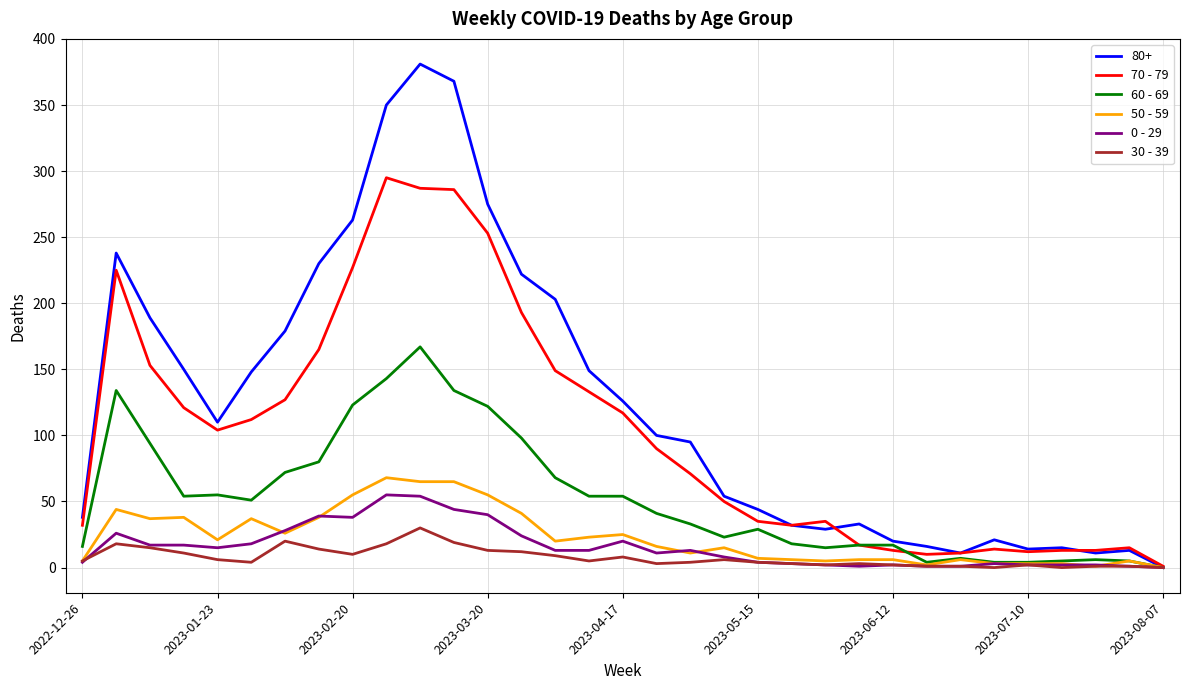

Which series has the largest range (max minus min)?

80+